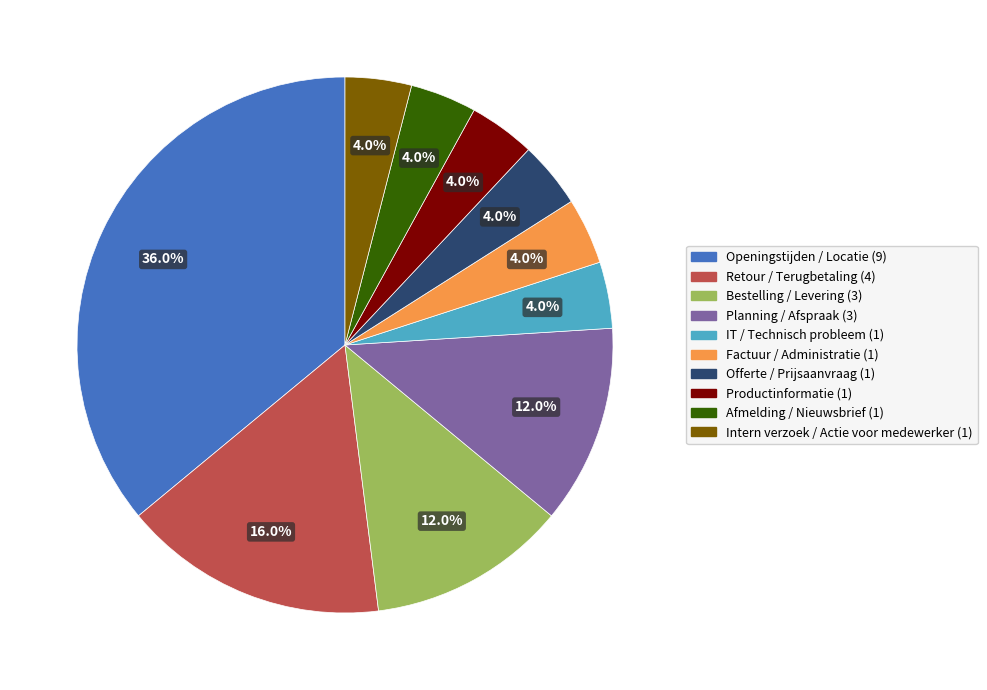

Which slice is the largest?

Openingstijden / Locatie